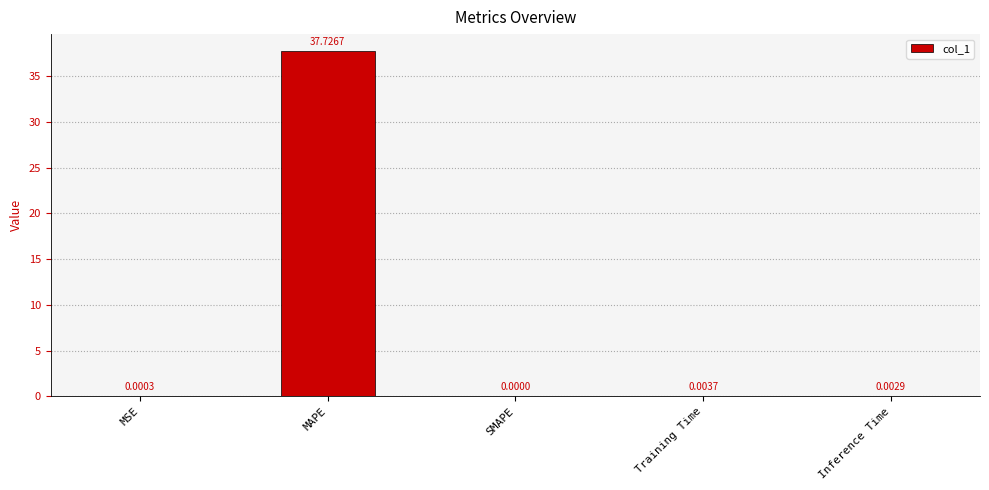

What is the sum of the values at SMAPE and MAPE?

37.7